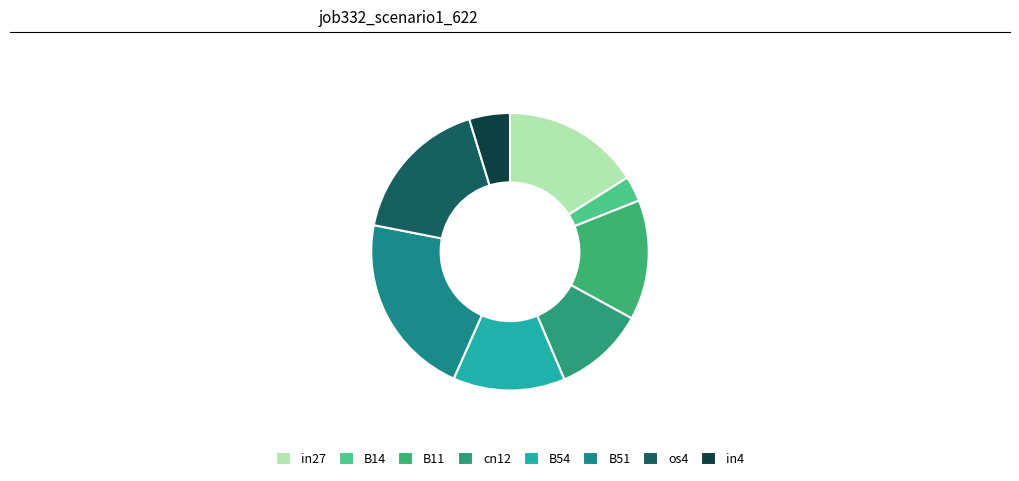

Is there any slice that represents more than half of the pie?

No